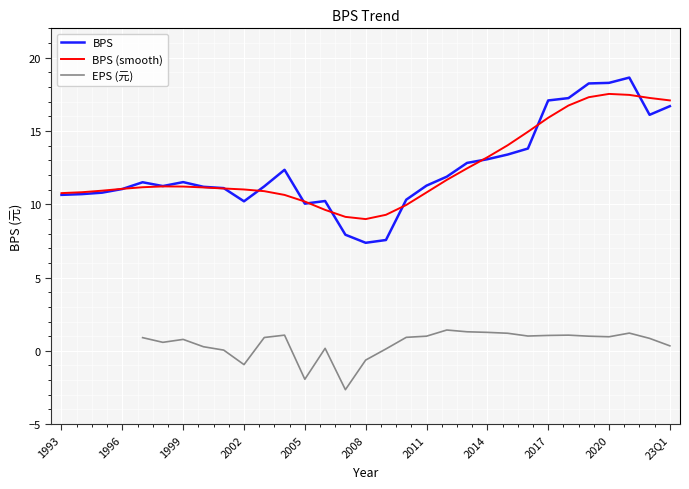

Where does the data first go above 11?

1996